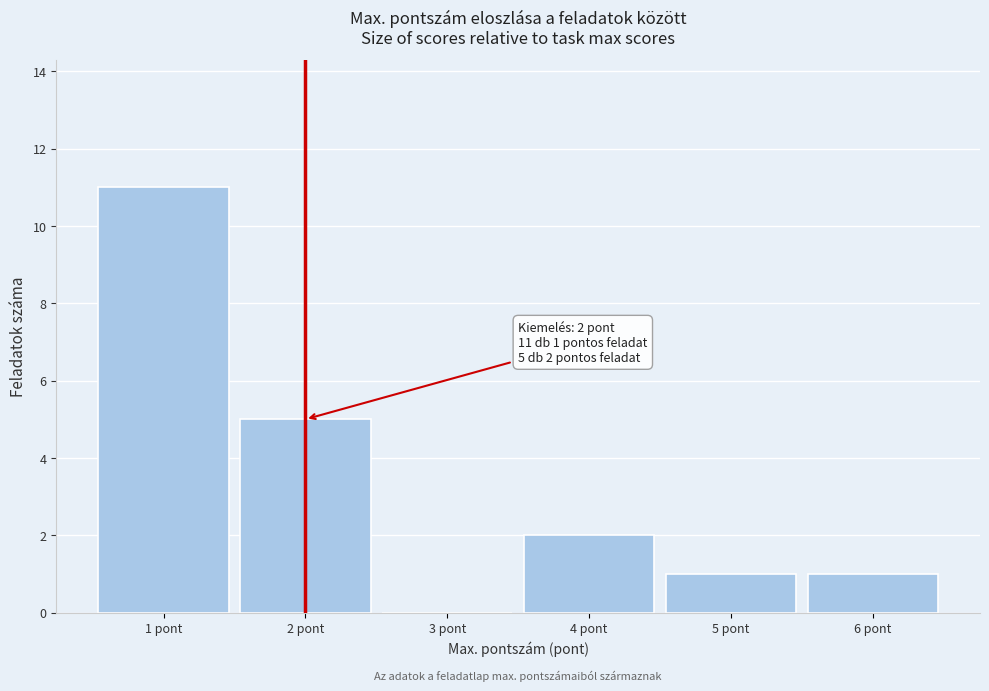

Which range on the x-axis has the tallest bar?

0.5 to 1.5